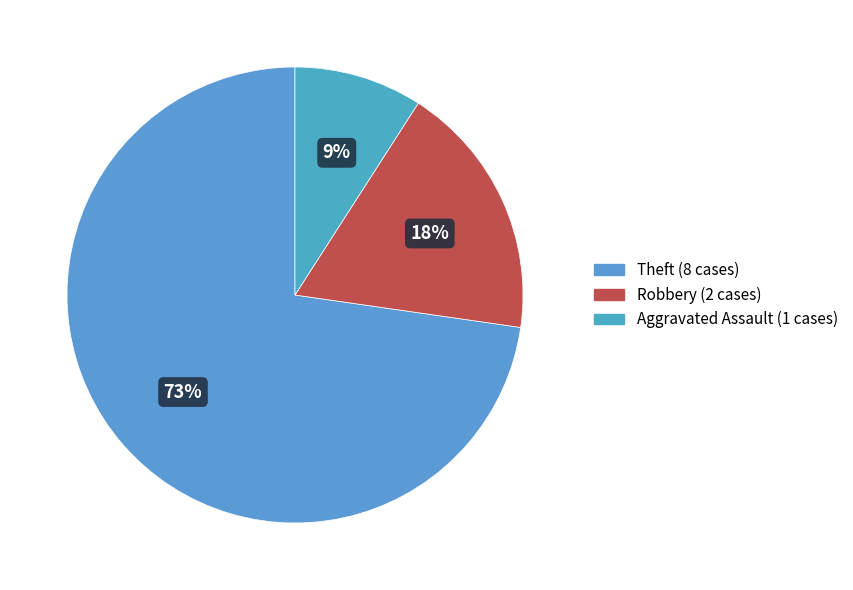

How many segments does this pie chart have?

3